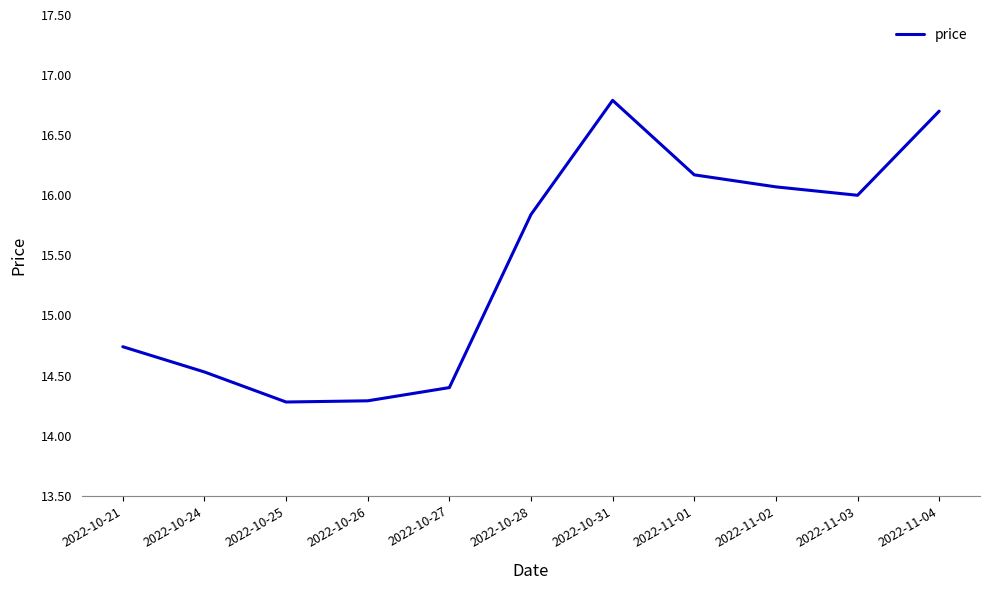

Approximately how many times larger is the value at 2022-10-21 compared to 2022-10-26?

1.0